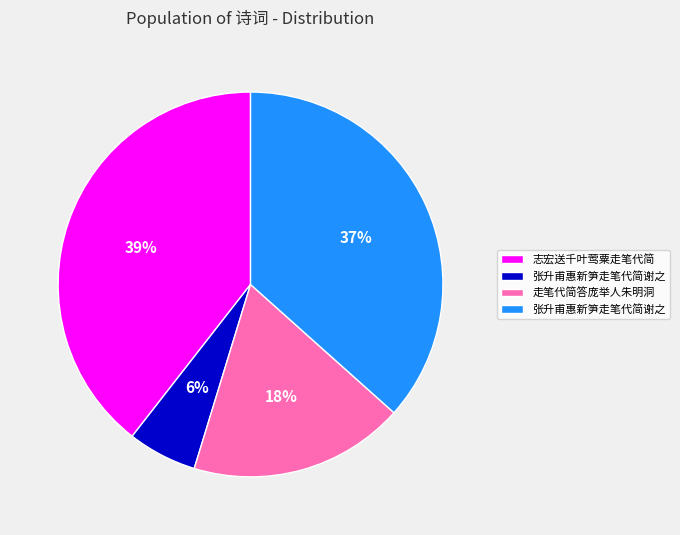

Does any single category account for the majority?

No